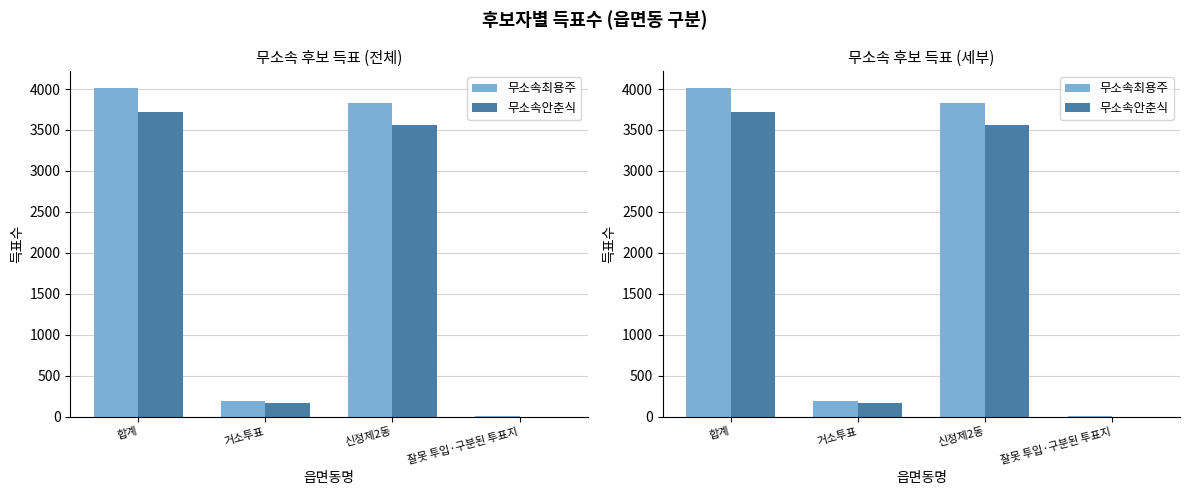

What is the difference between the highest and lowest values at 잘못 투입·구분된 투표지?

1